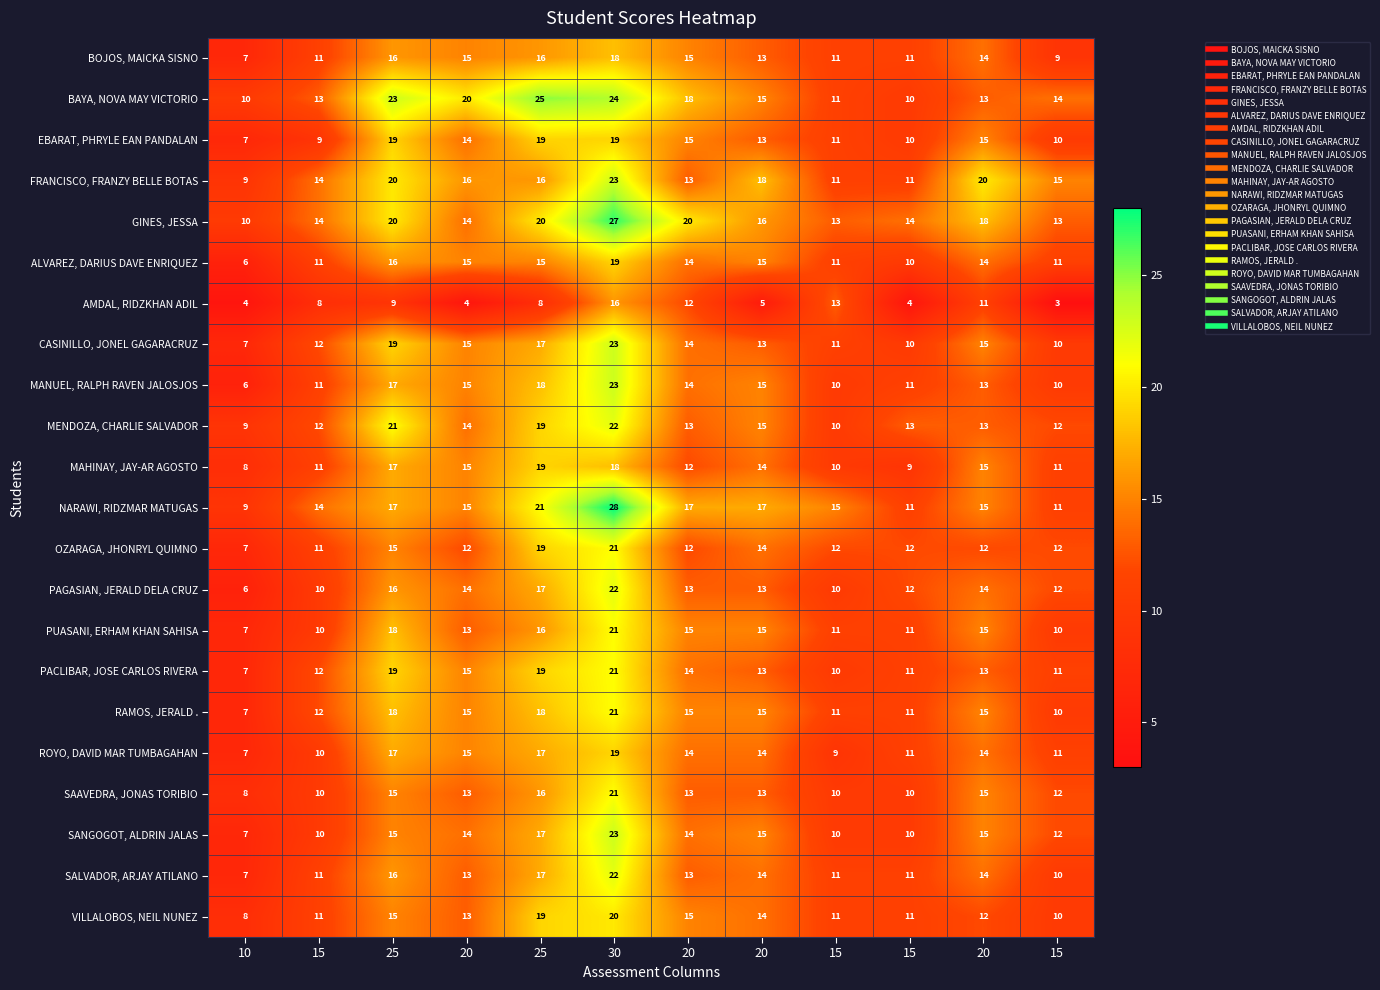

How many data points does each series have?

12